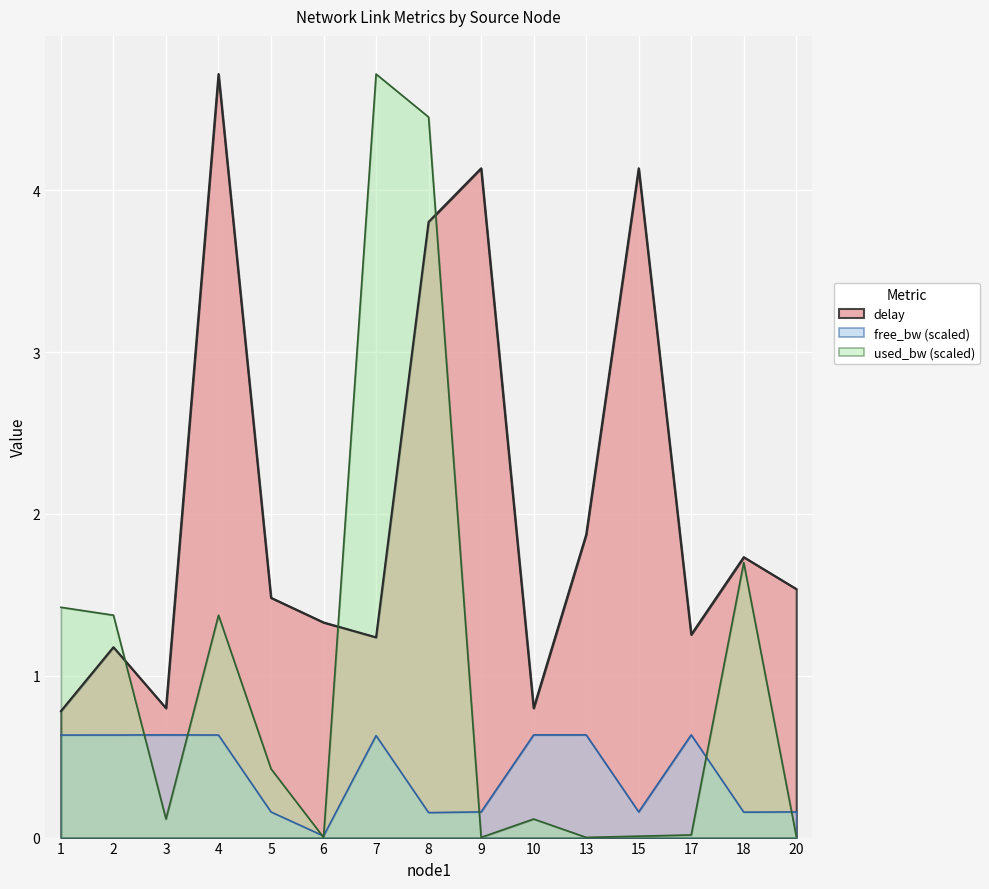

How many interior local valleys does the delay series have?

4